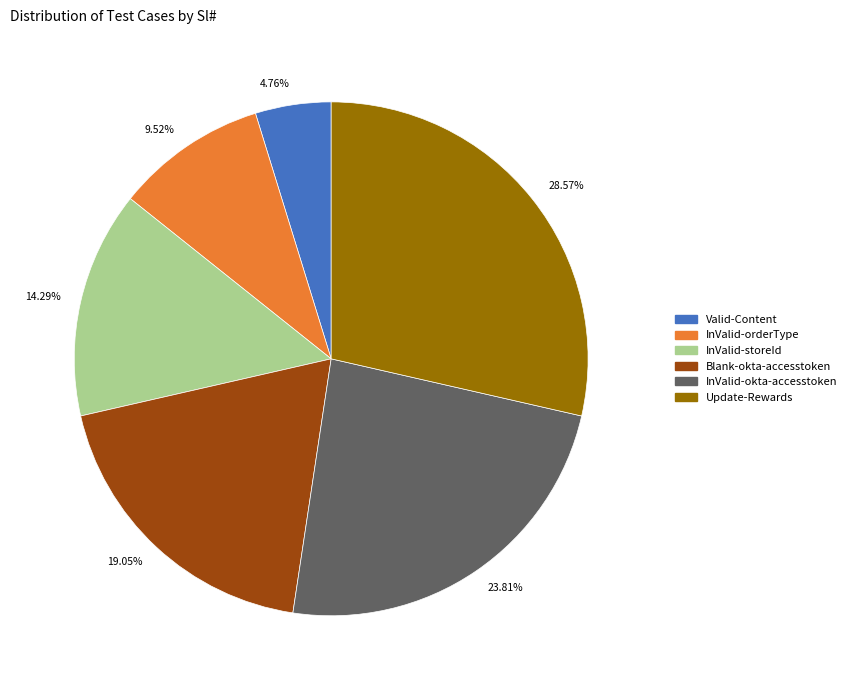

The InValid-okta-accesstoken slice represents 24% of the pie. True or false?

True